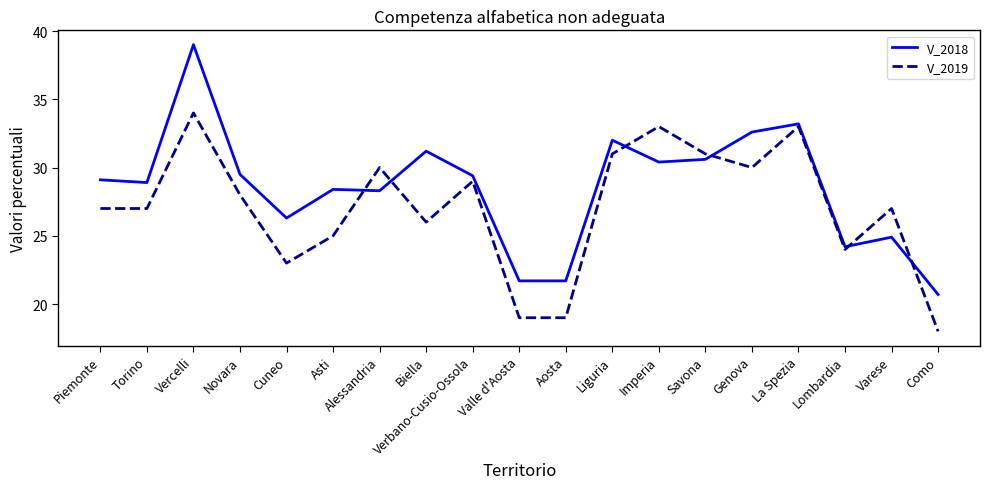

Where is the first local maximum for V_2018?

Vercelli